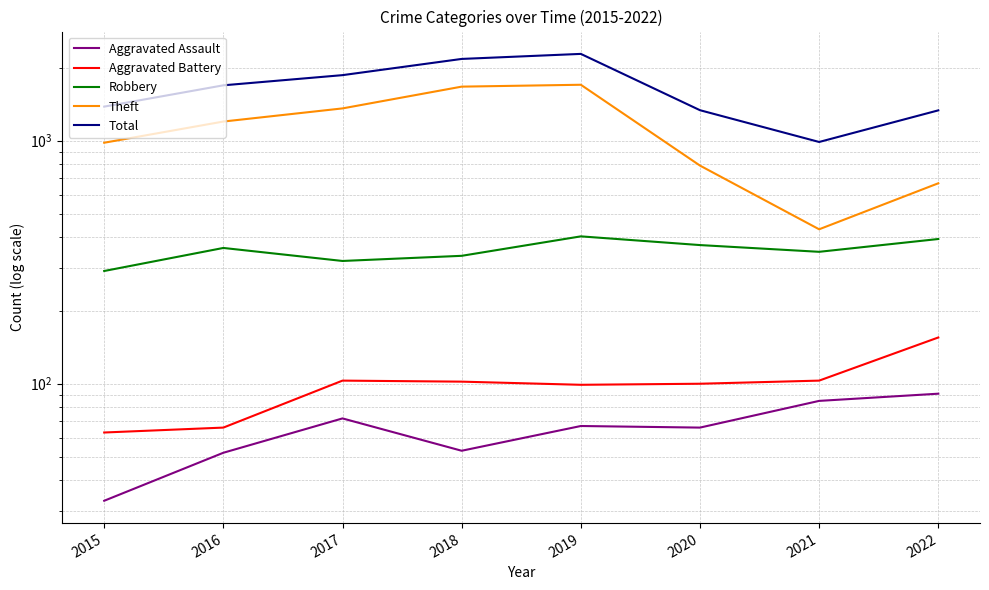

What is the difference between the second highest and second lowest values in the Aggravated Battery series?

37